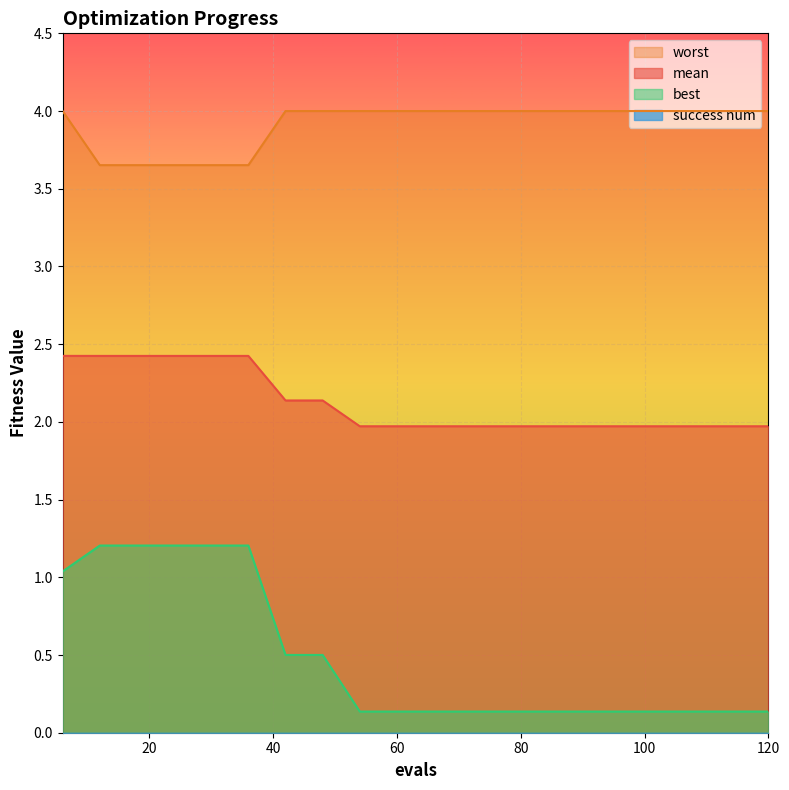

True or false: mean has more than 0 points higher than both neighbors.

False